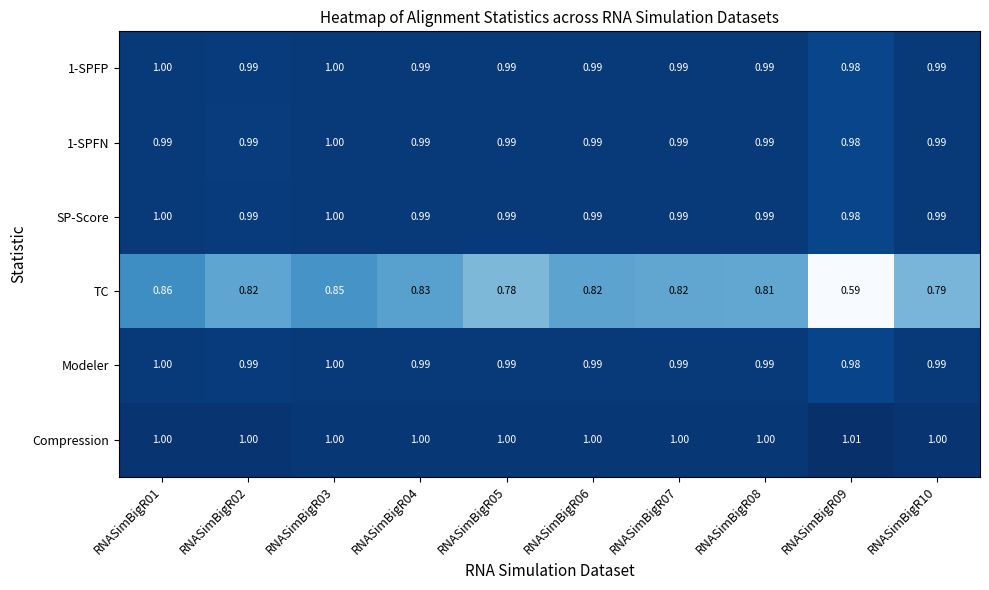

Which series has the largest total across all categories?

Compression